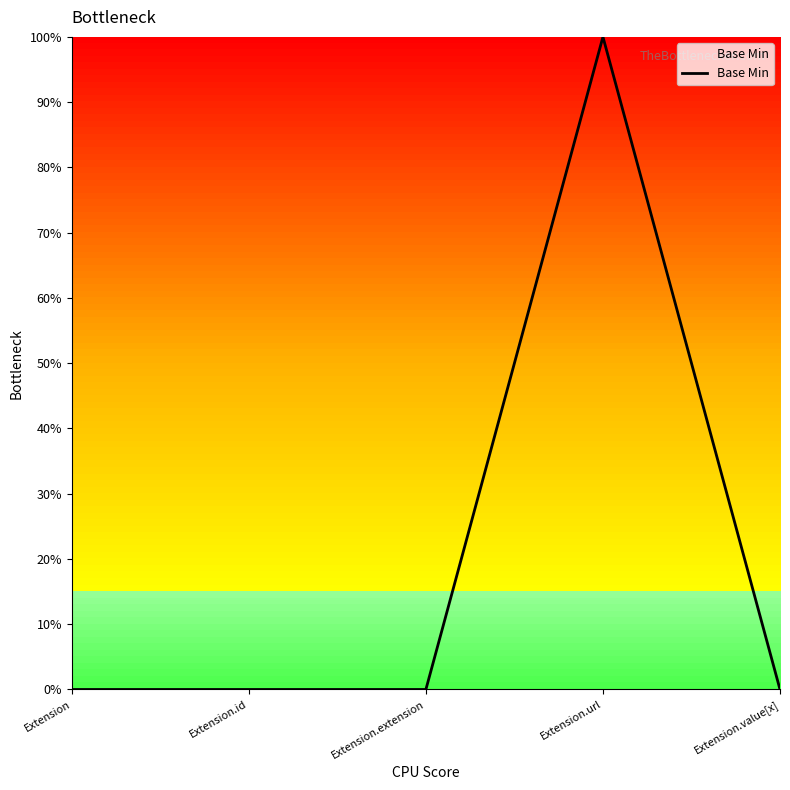

What is the label of the 4th point from the right?

Extension.id